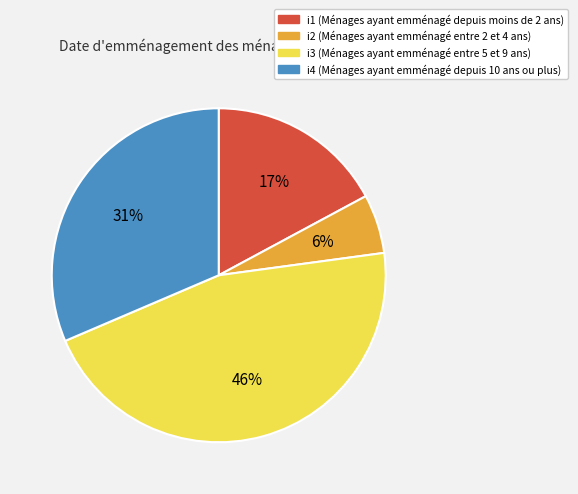

What is the smallest slice in the pie chart?

i2